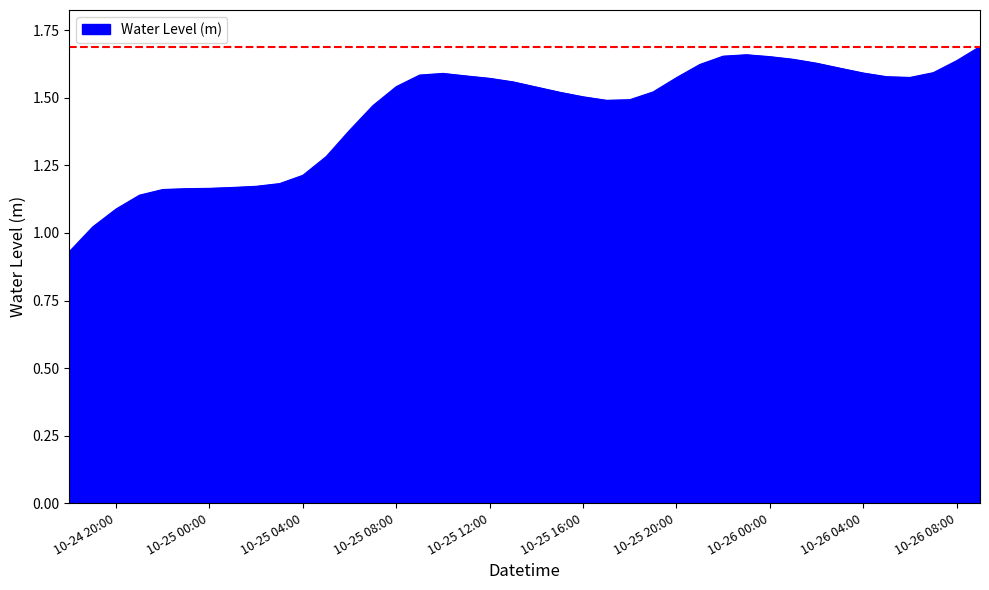

How many lines are shown in the chart?

1